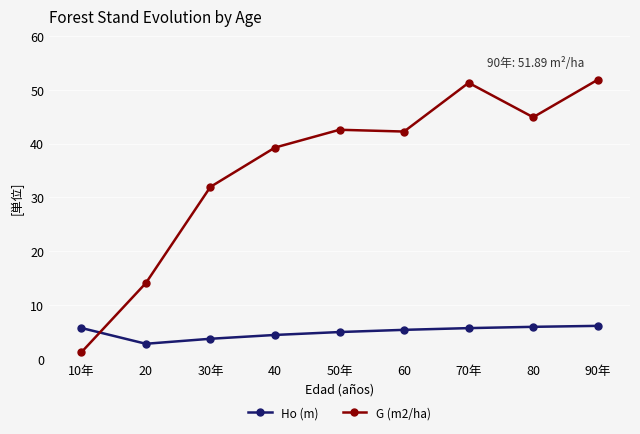

How many lines are shown in the chart?

2